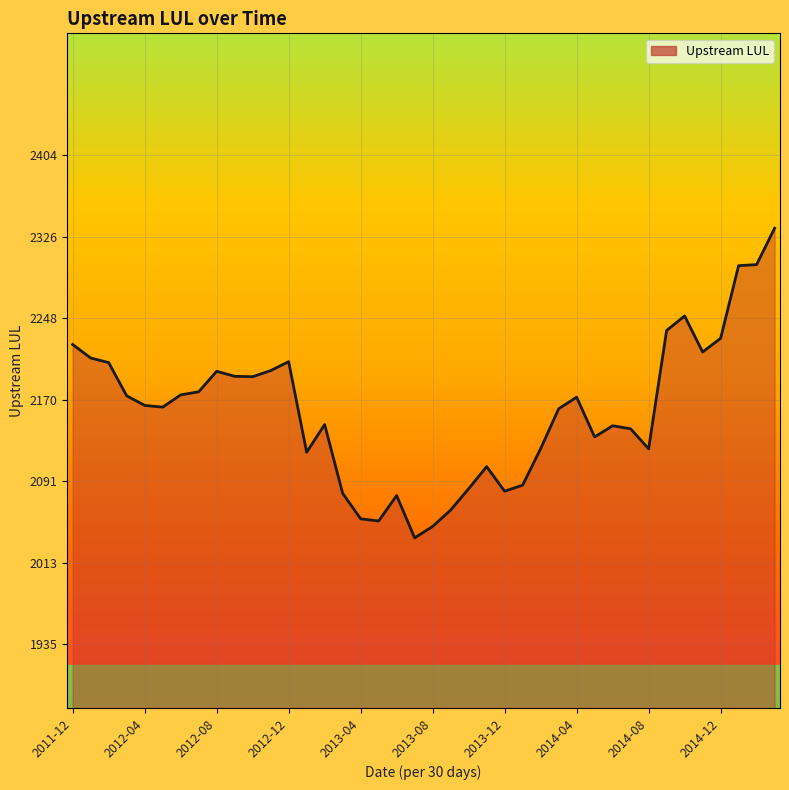

What is the greatest value displayed?

2334.3